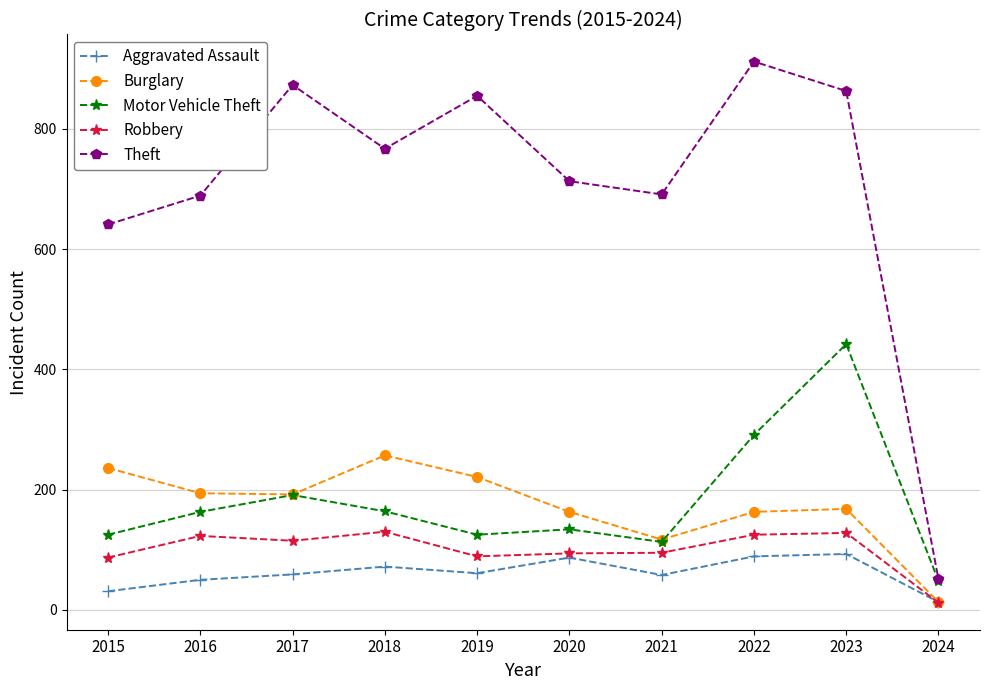

How many distinct data groups are displayed?

5